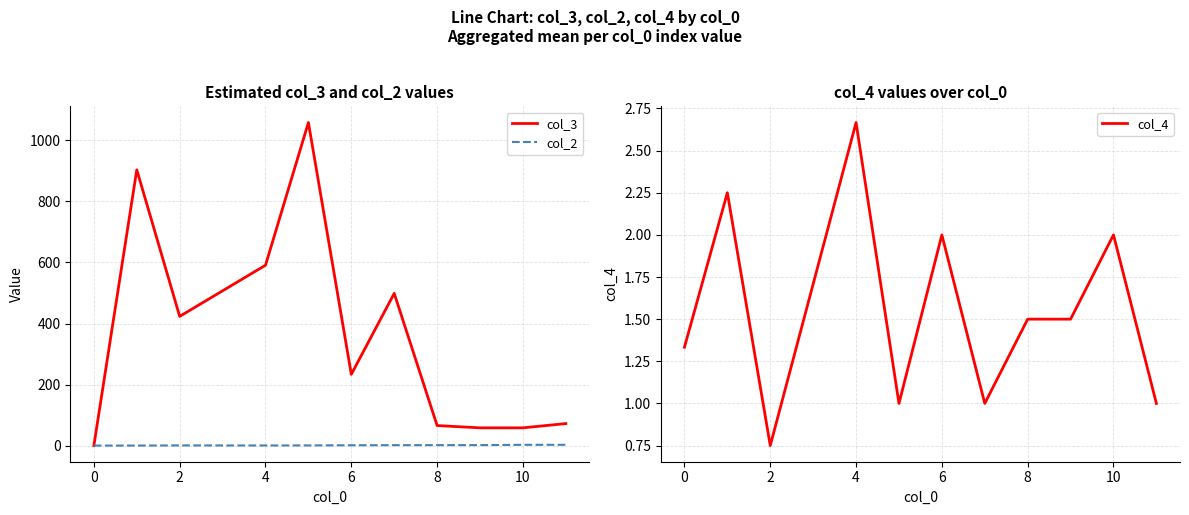

The value of col_3 at 8 is 66.5. True or false?

True